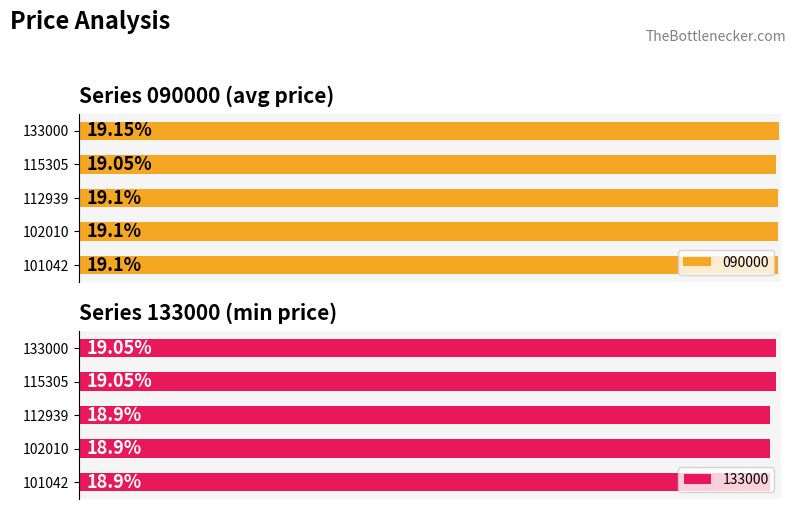

Reading left to right, transcribe all the data shown in this chart.

090000: 101042=19.1	102010=19.1	112939=19.1	115305=19.1	133000=19.1
133000: 101042=18.9	102010=18.9	112939=18.9	115305=19.1	133000=19.1